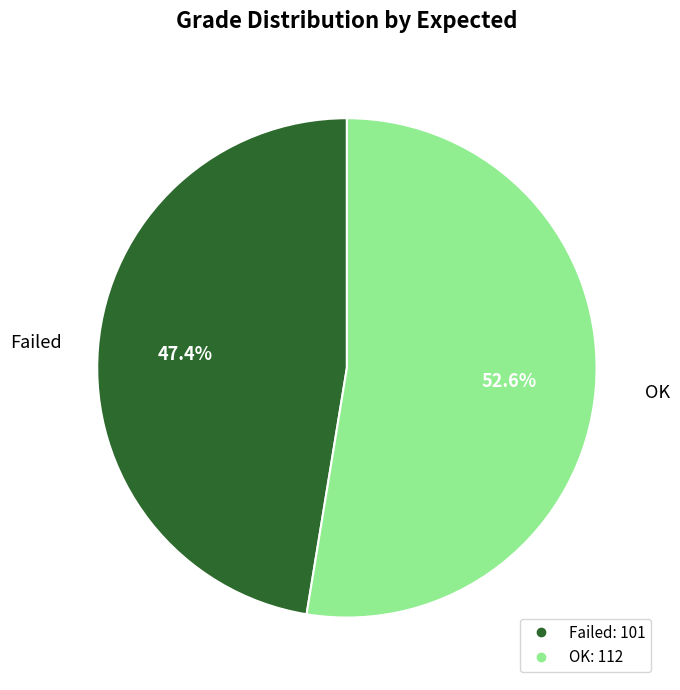

Is there a majority slice in this chart?

Yes